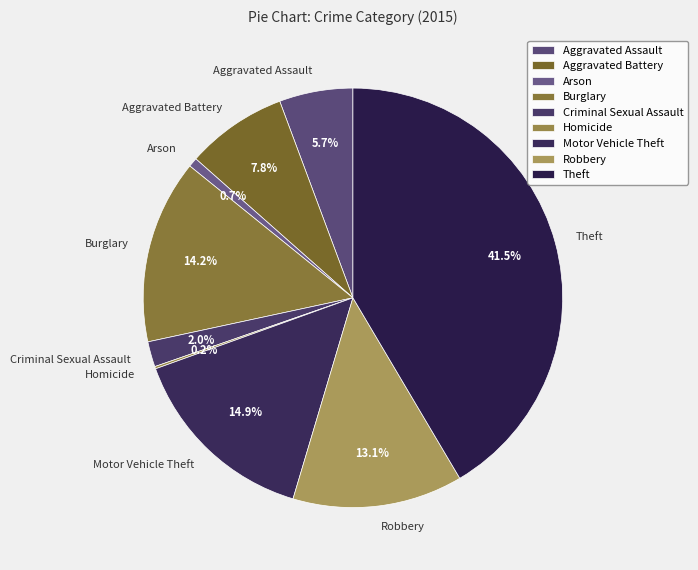

Which has a higher value, Burglary or Robbery?

Burglary